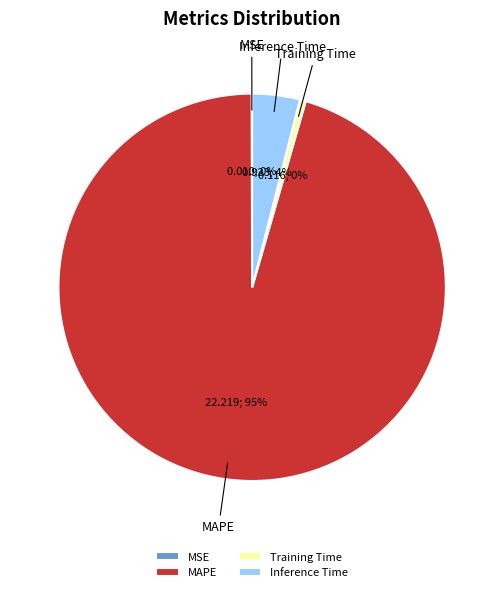

Is it true that Training Time is 12% of the pie?

False